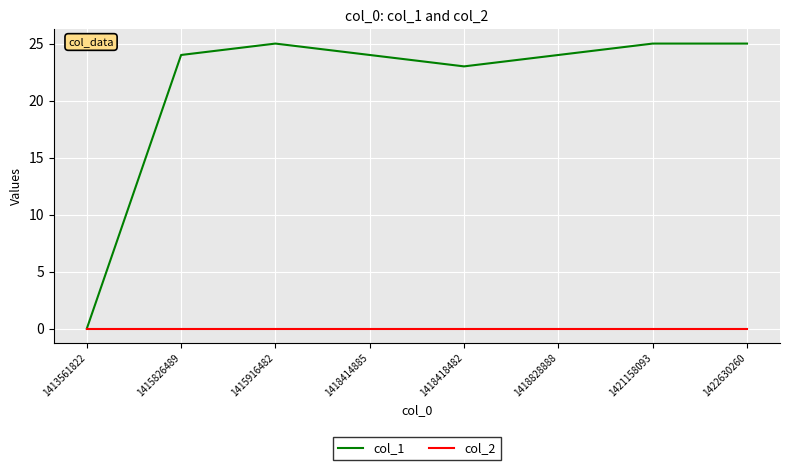

Which series has the largest range (max minus min)?

col_1